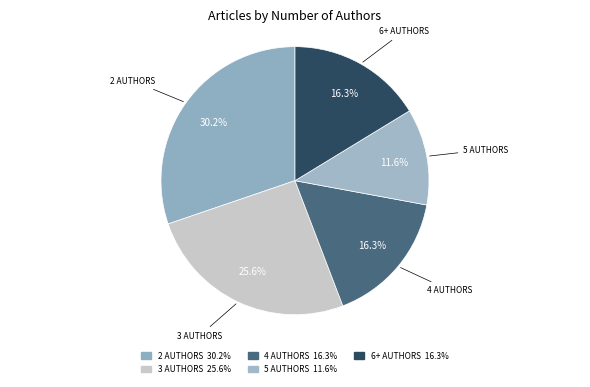

Count the number of slices in the pie.

5